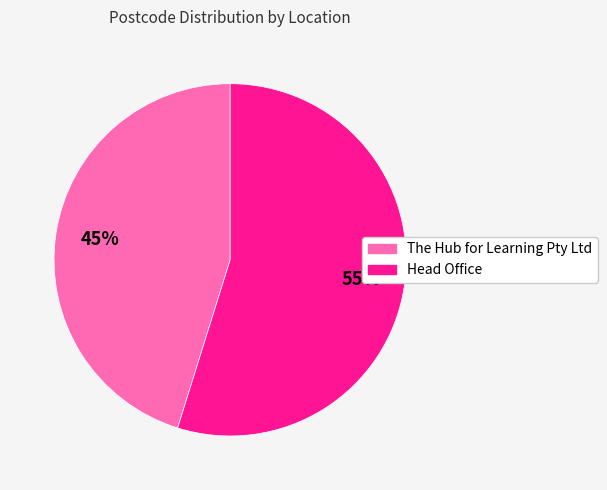

How many slices are in this pie chart?

2